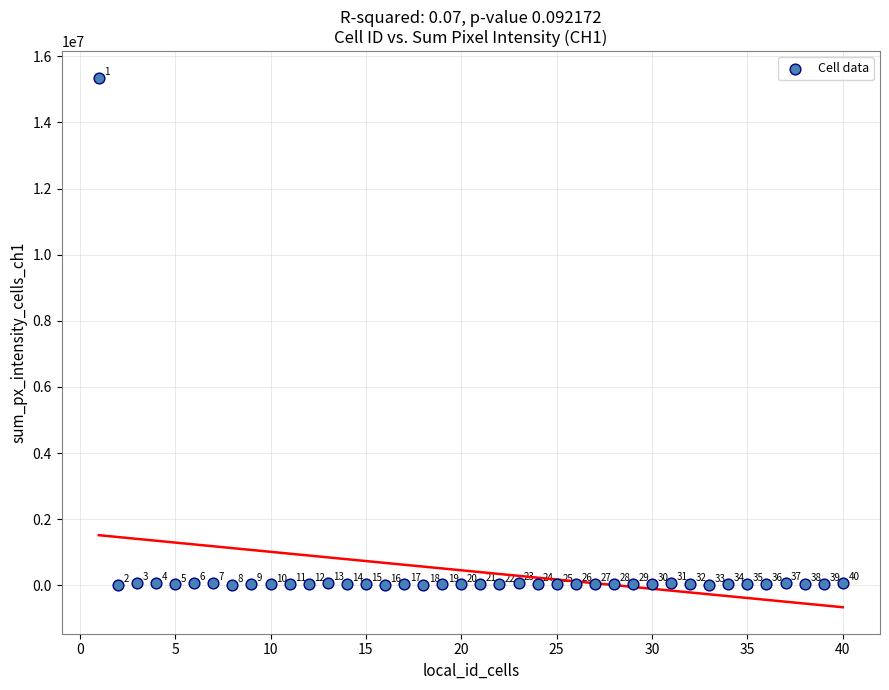

What Y value in the scatter plot is closest to 7678917?

74878